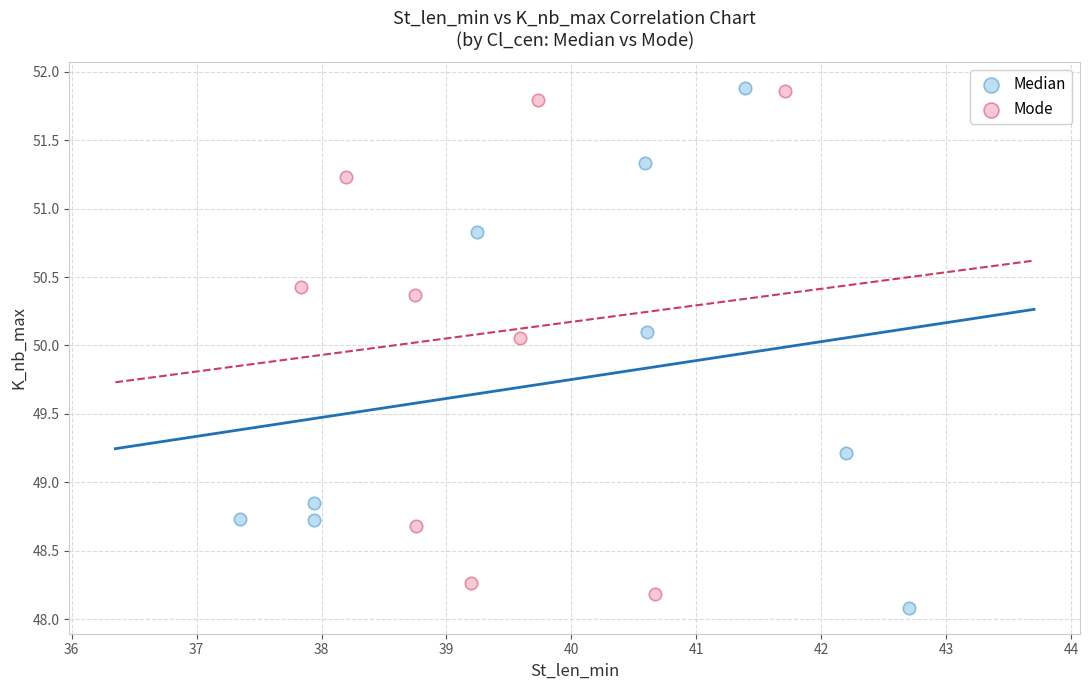

Which series contains the lowest Y value?

Median